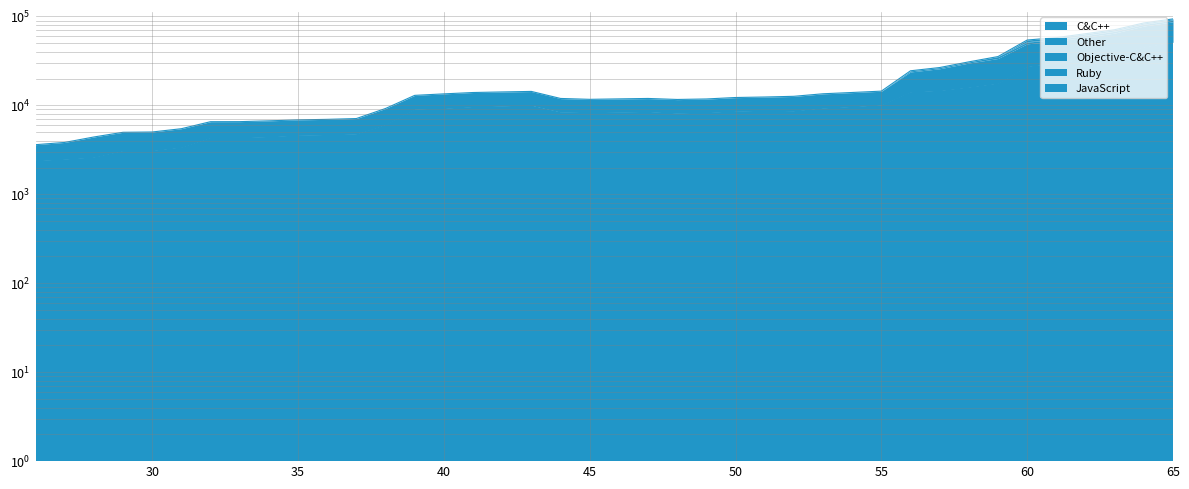

How many data points in JavaScript are above 0?

6